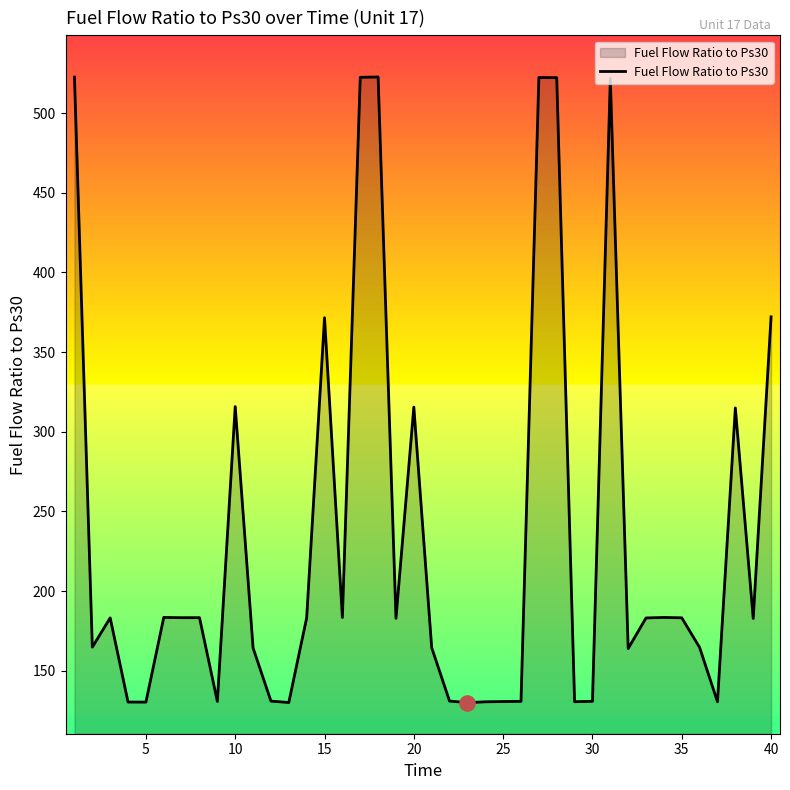

What is the difference between the maximum and minimum values?

392.6